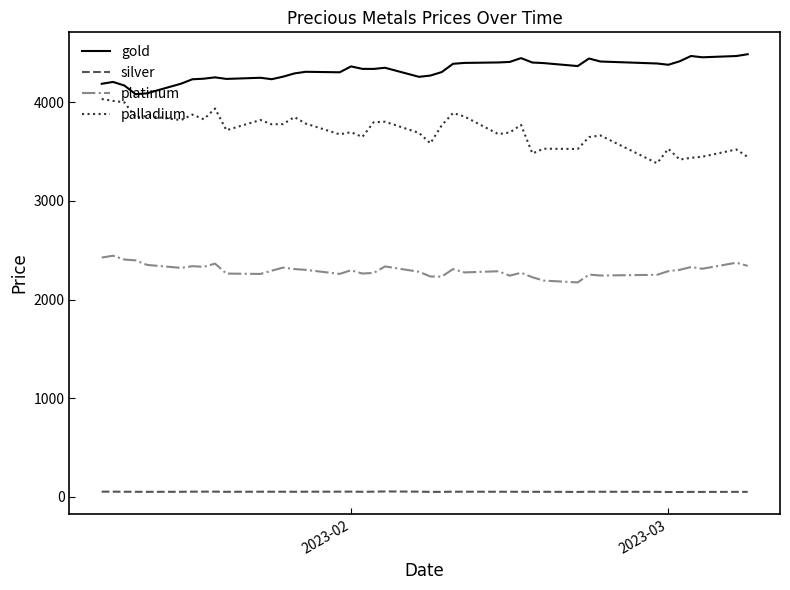

Which series has the largest total across all categories?

gold